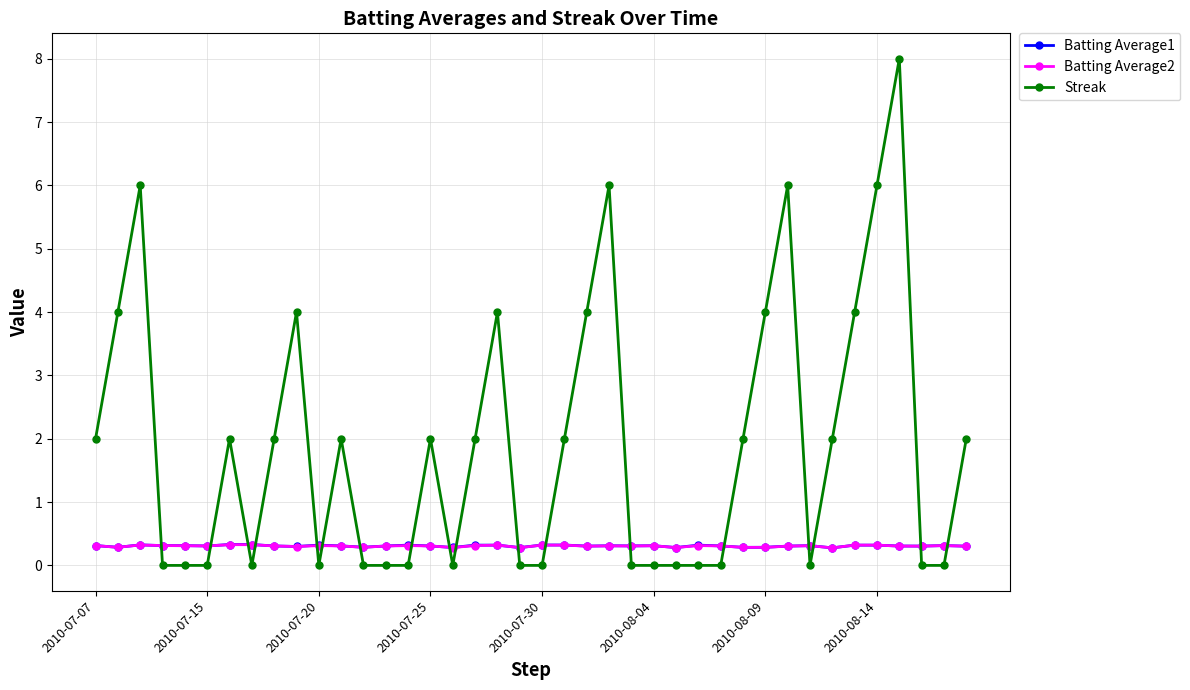

Which series has the widest spread of values?

Streak